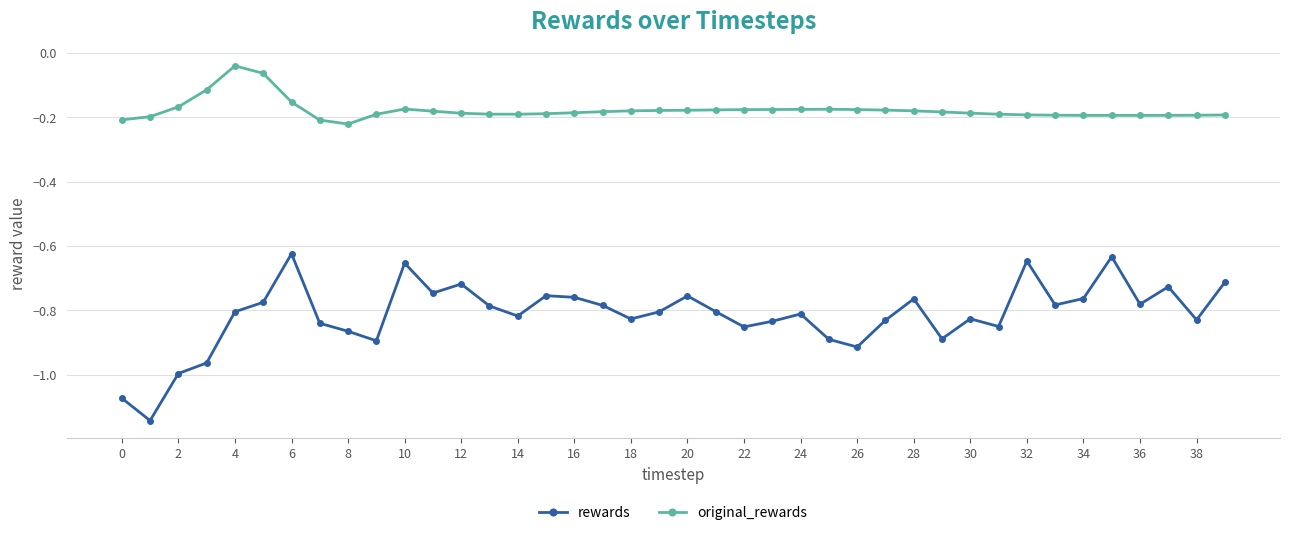

Rank the series by their maximum value, from lowest to highest.

rewards, original_rewards